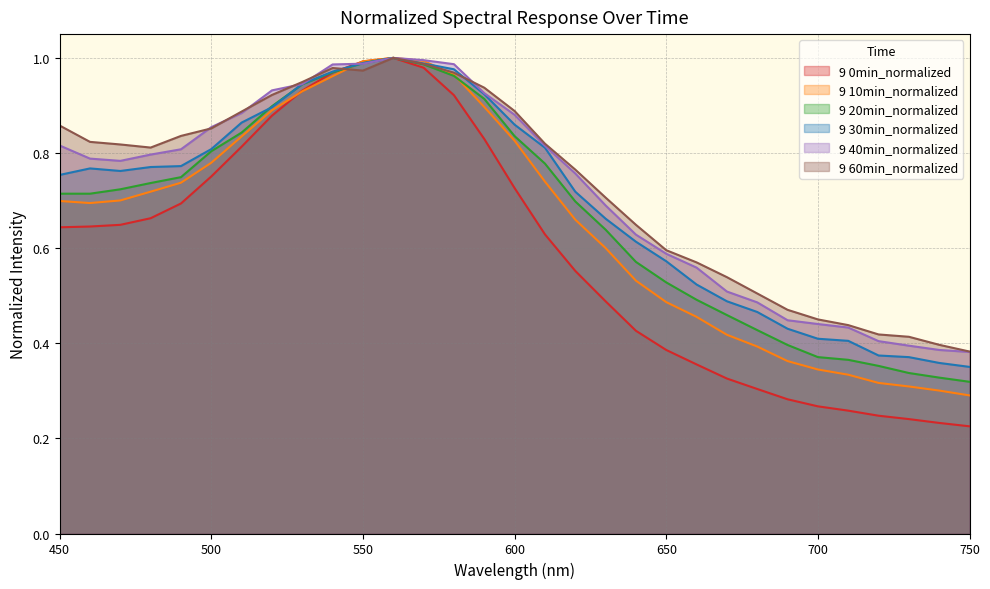

Where is 9 40min_normalized nearest to the value 0?

750